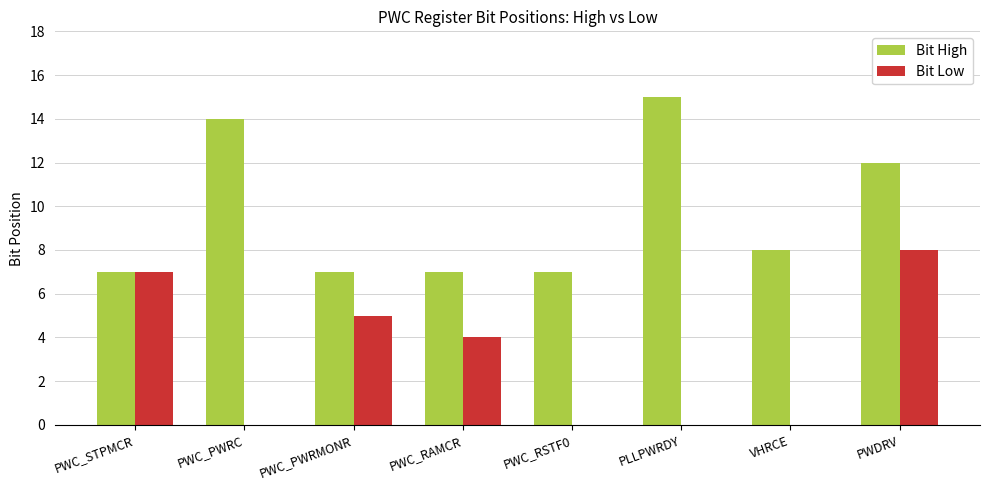

What is the sum of the Bit High values at PWC_RAMCR and PWDRV?

19